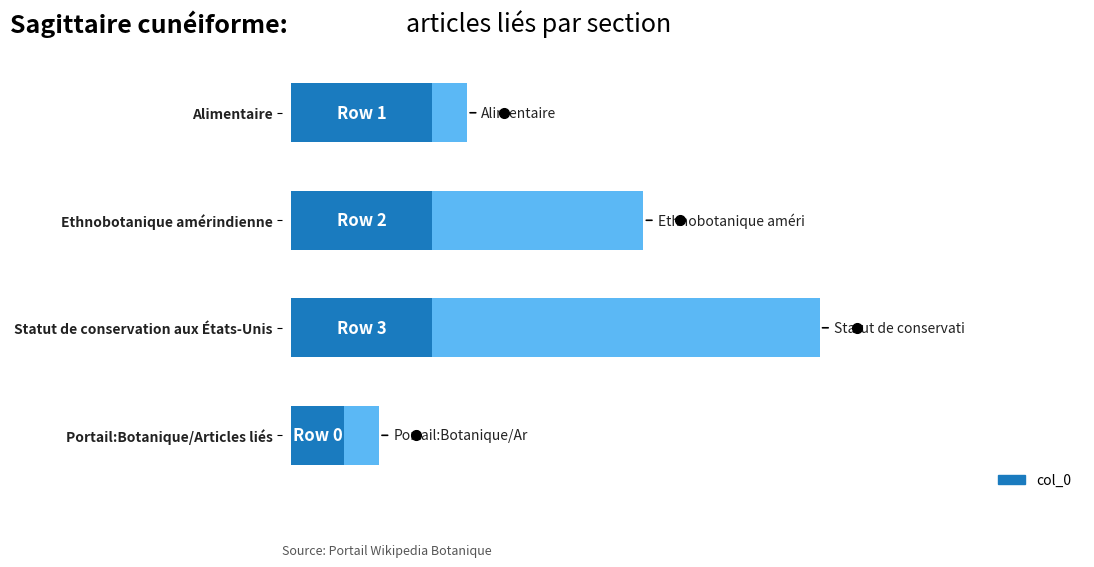

The chart shows a value of 1 at Alimentaire. True or false?

False